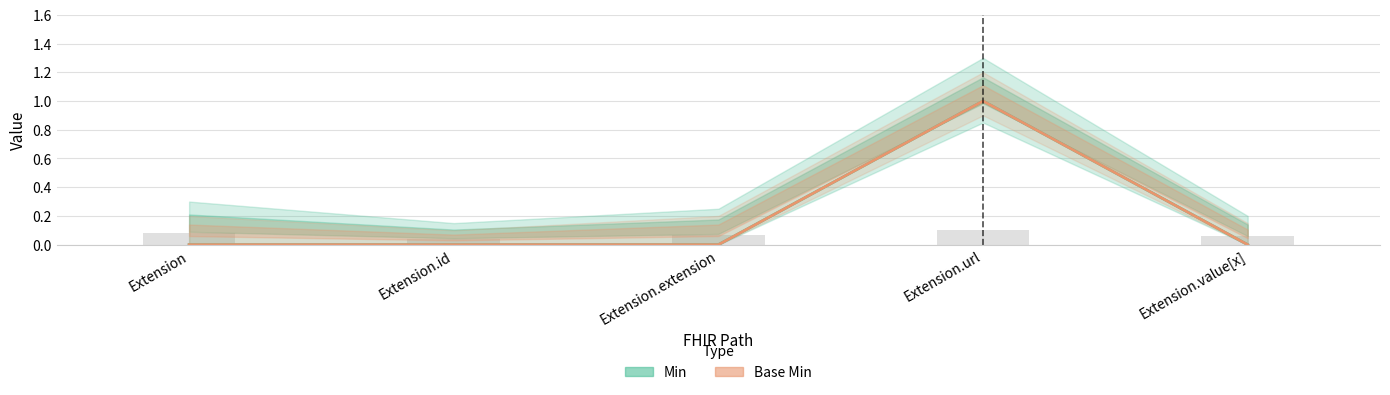

Which category has the lowest value in the Base Min series?

Extension